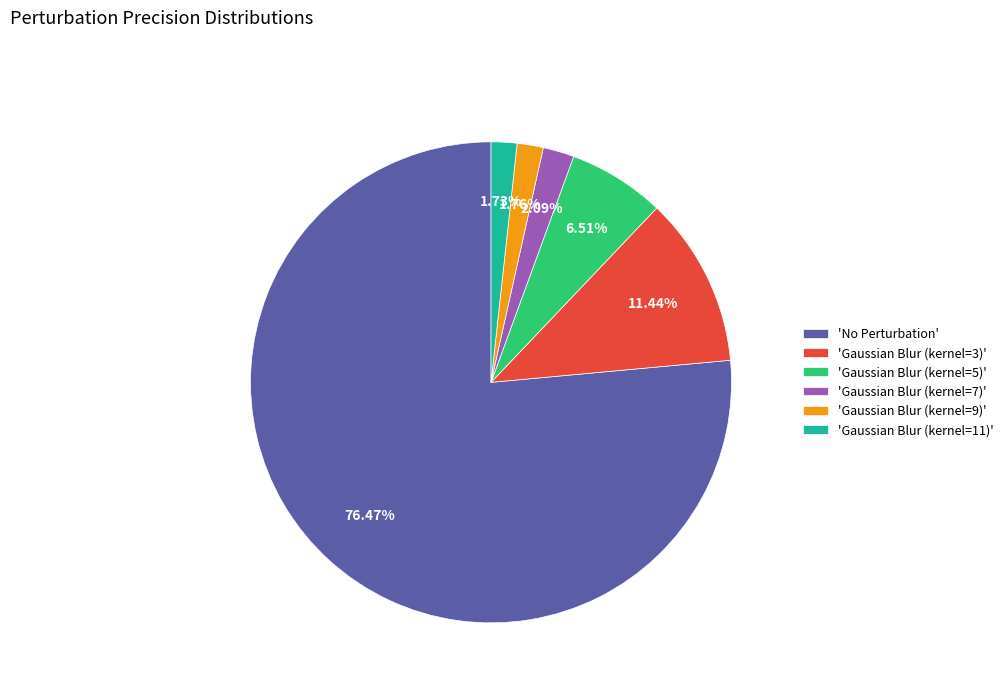

What is the largest slice in the pie chart?

'No Perturbation'